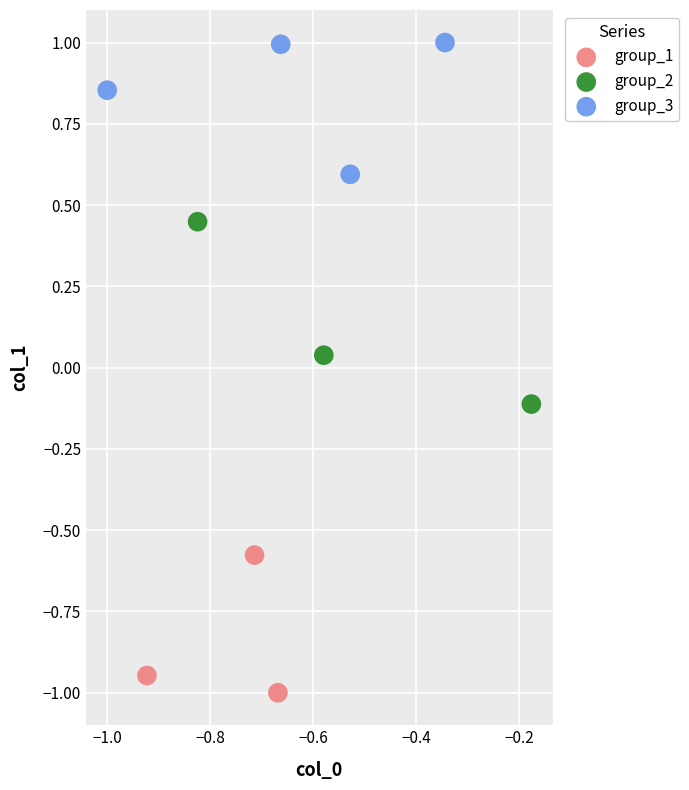

Which series reaches the minimum Y coordinate?

group_1